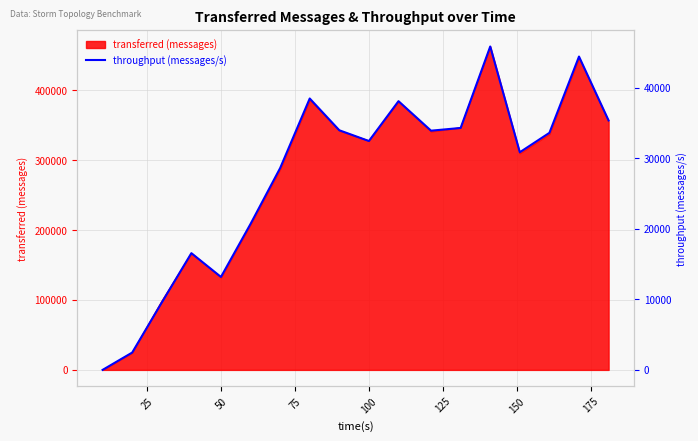

What is the average value?

27359